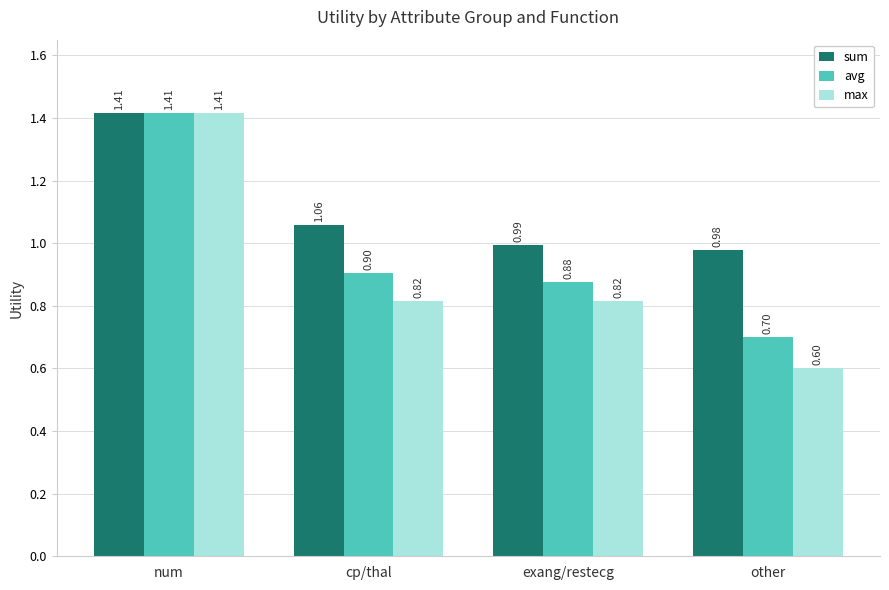

Where is sum nearest to the value 1?

exang/restecg